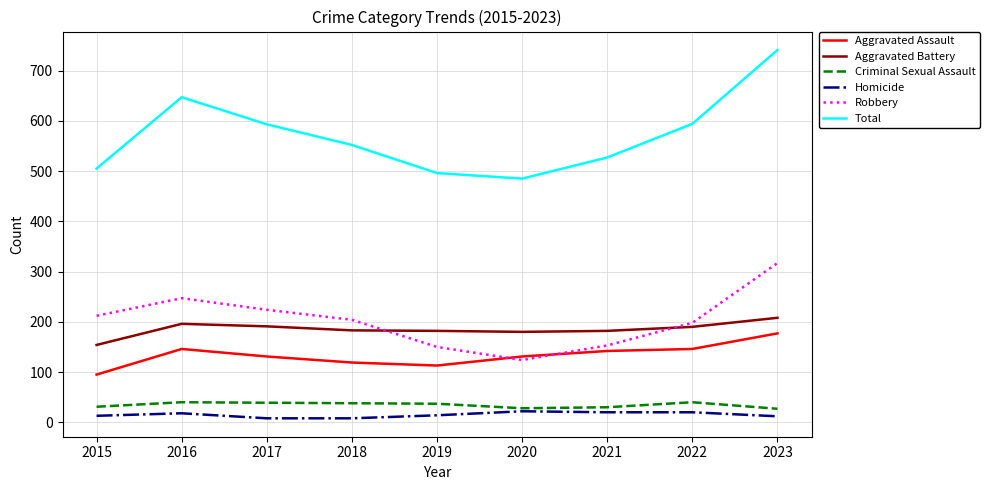

How many lines are shown in the chart?

6